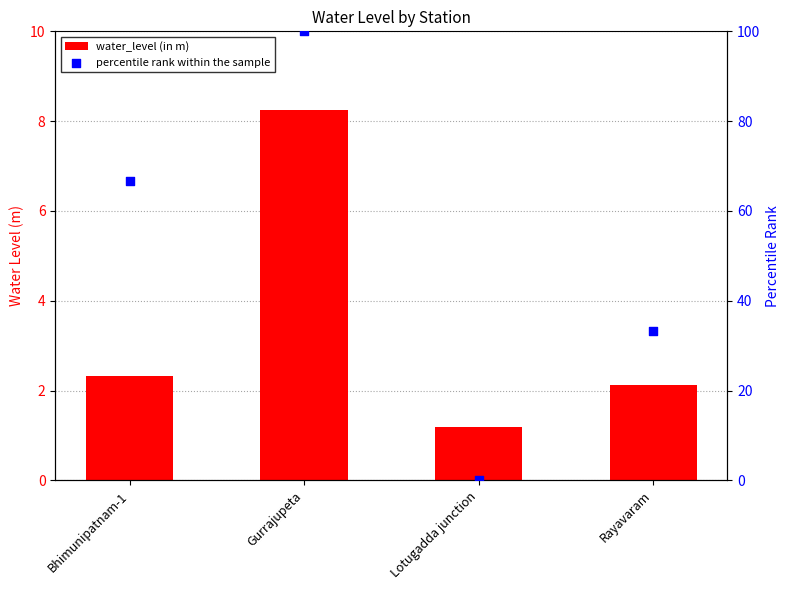

At which category is the sum across all series the highest?

Gurrajupeta